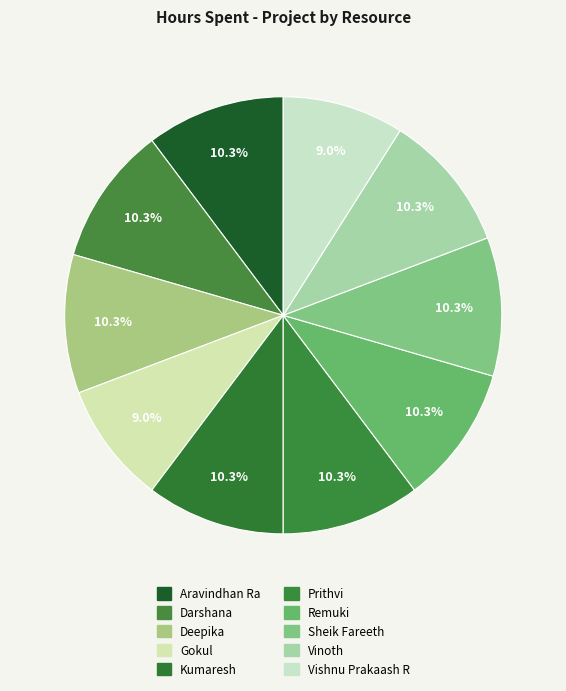

Which slice is the largest?

Aravindhan Ra